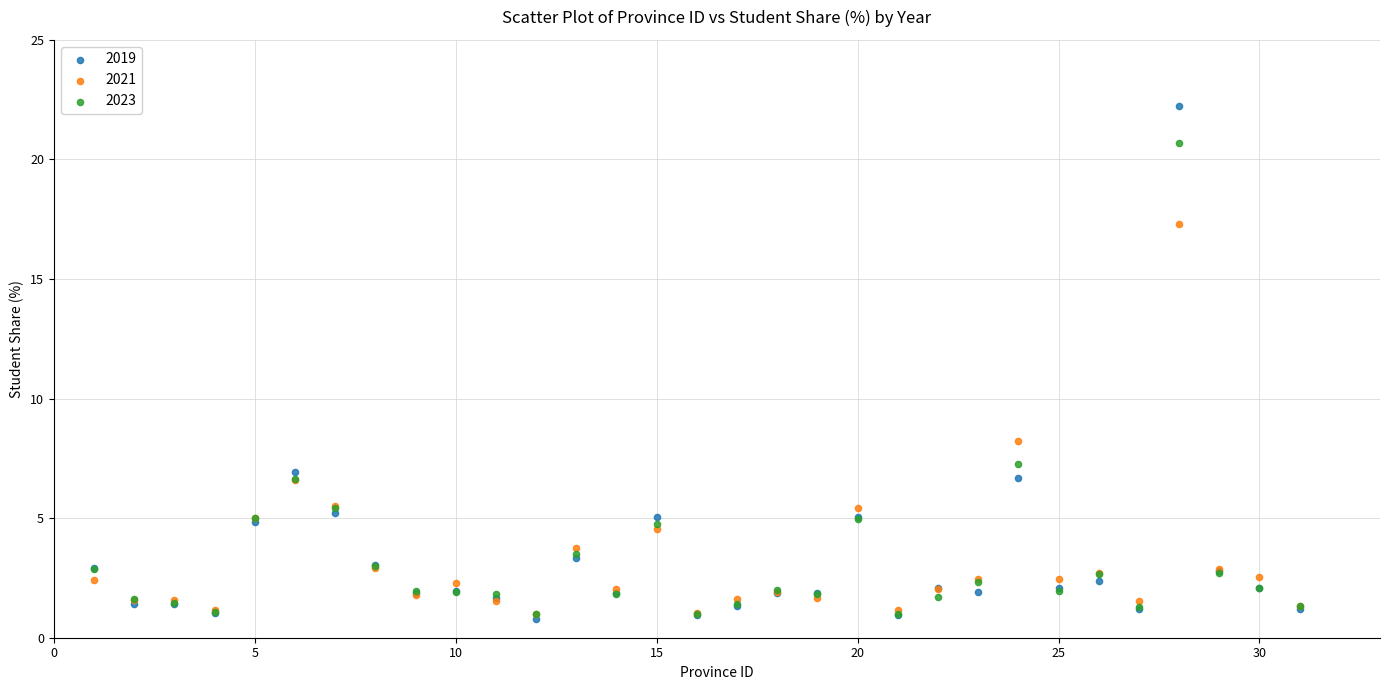

Which series contains the highest Y value?

2019